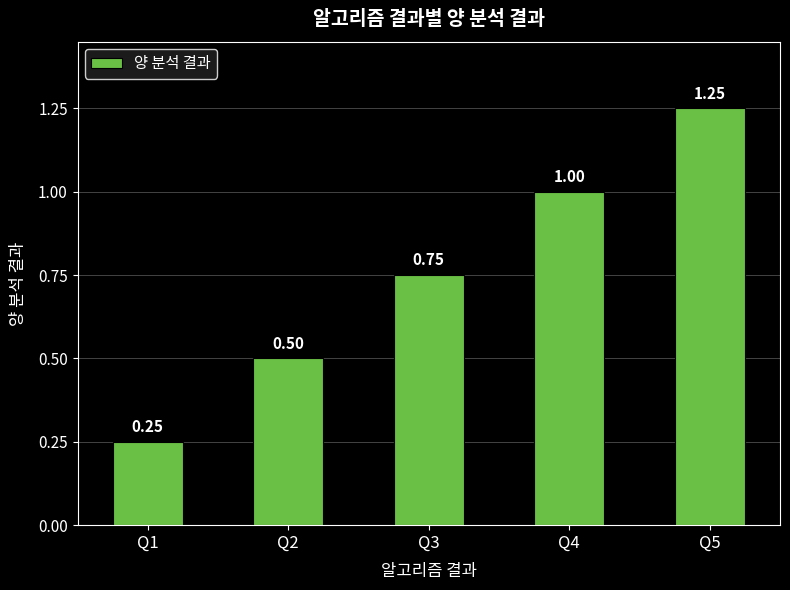

Which label corresponds to the largest value in the chart?

Q5